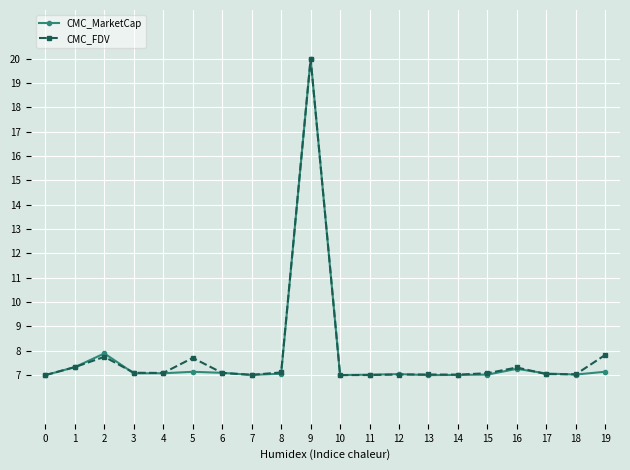

The value of CMC_MarketCap at 12 is 12.4. True or false?

False